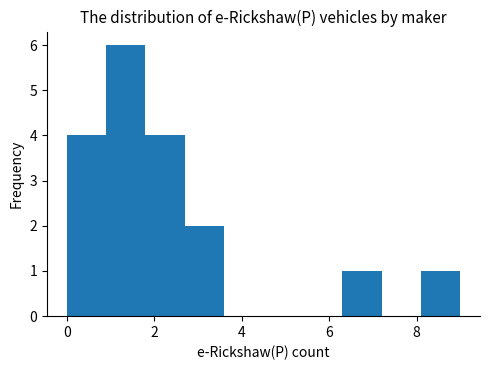

Which range on the x-axis has the tallest bar?

0.9 to 1.8